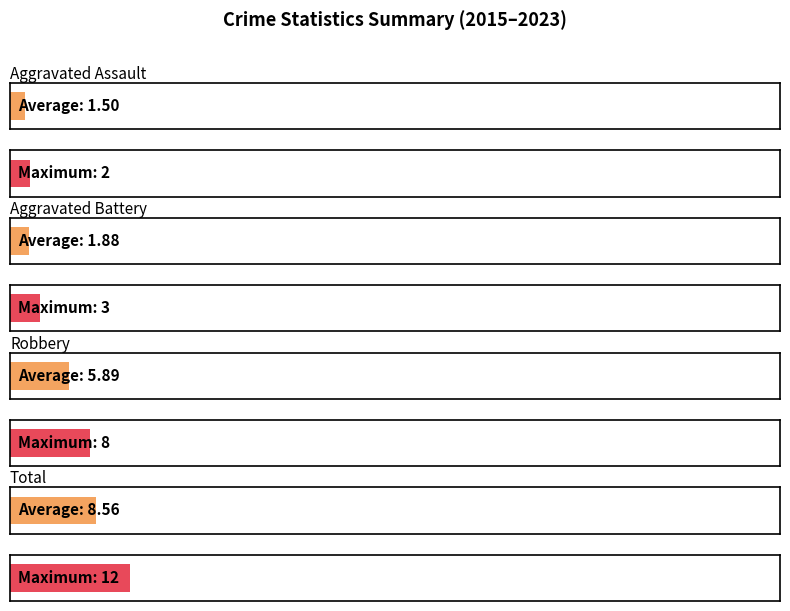

At how many categories does at least one series exceed 11?

1